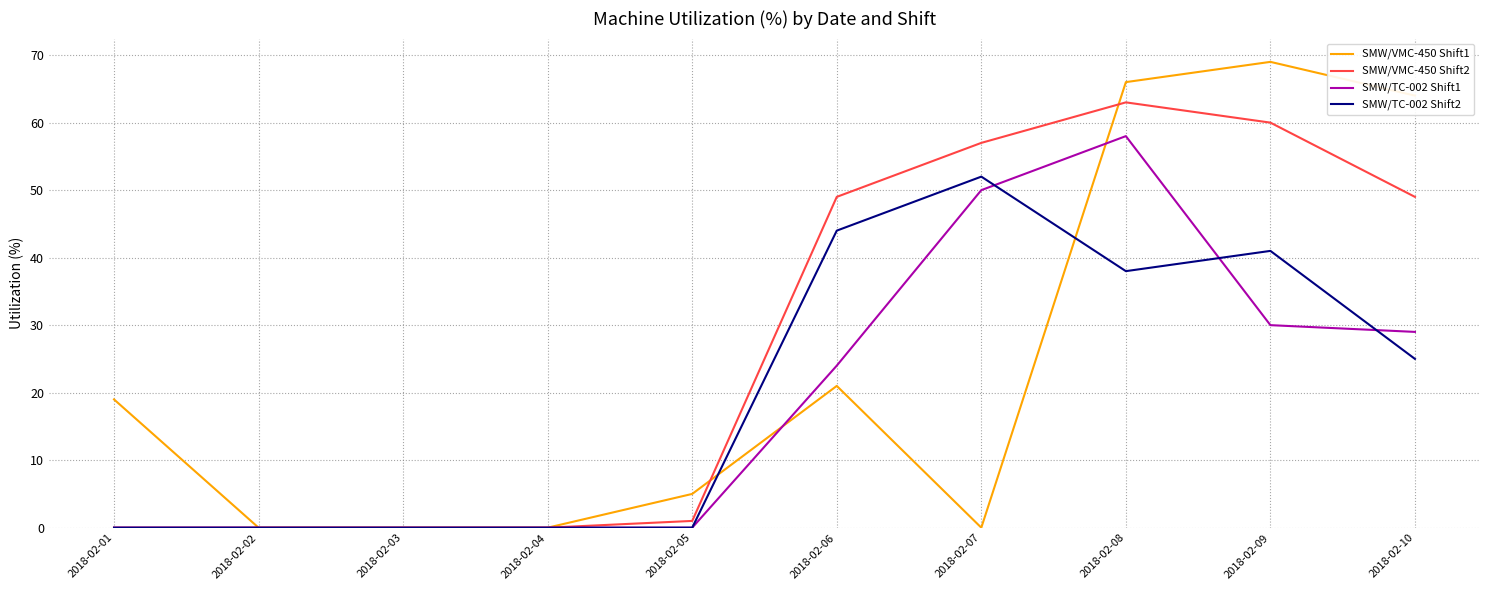

Between 2018-02-07 and 2018-02-10, which series saw the biggest shift?

SMW/VMC-450 Shift1